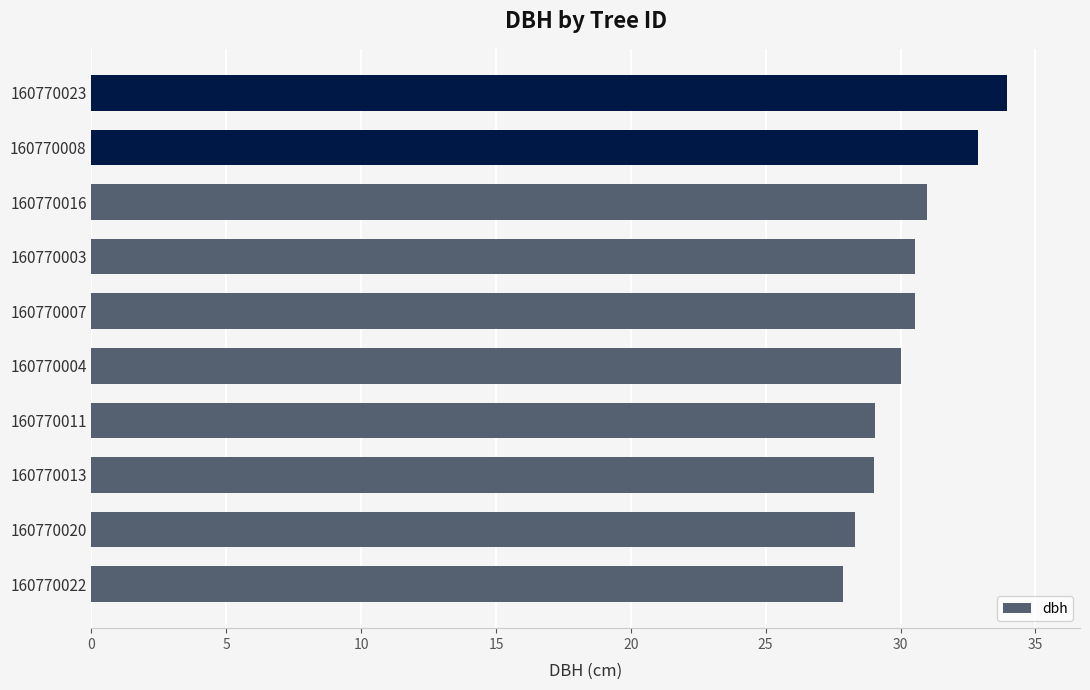

Read the value at 160770011.

29.1